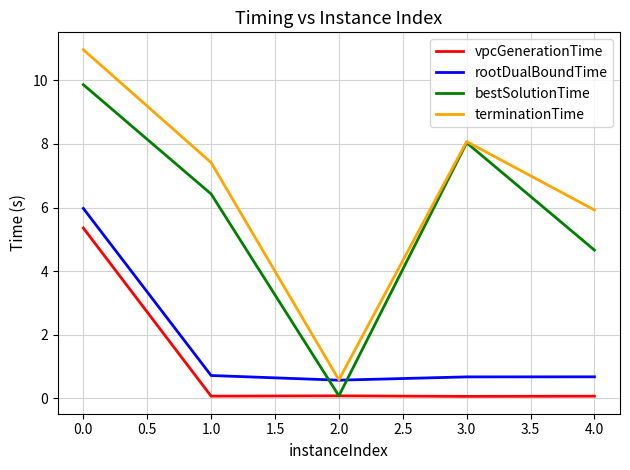

Rank the series by their maximum value, from highest to lowest.

terminationTime, bestSolutionTime, rootDualBoundTime, vpcGenerationTime